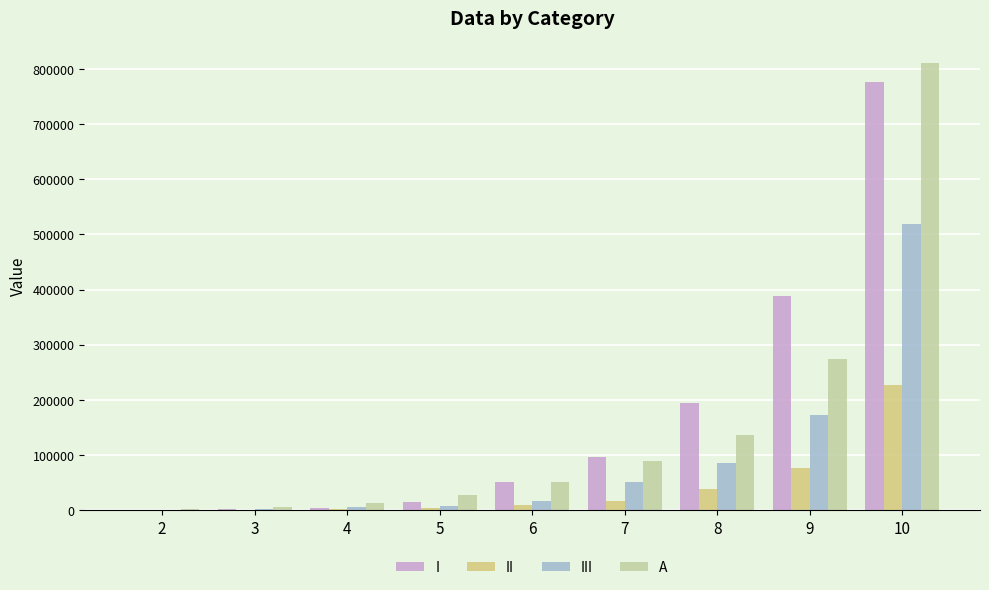

The value of I at 10 is 776000. True or false?

True